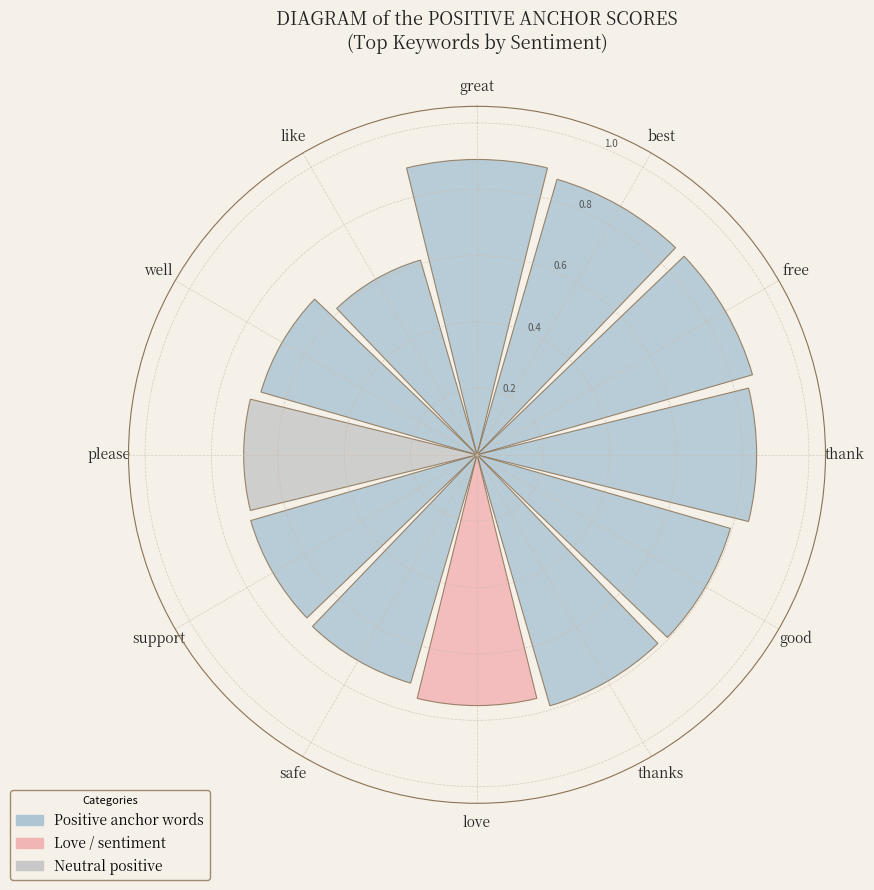

Which label corresponds to the largest value in the chart?

great